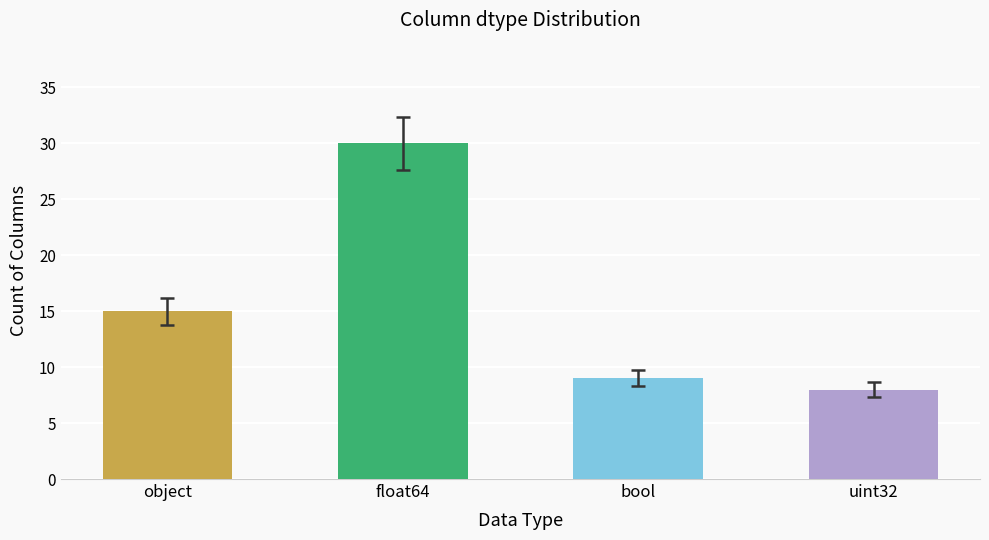

How many data points does each series have?

4